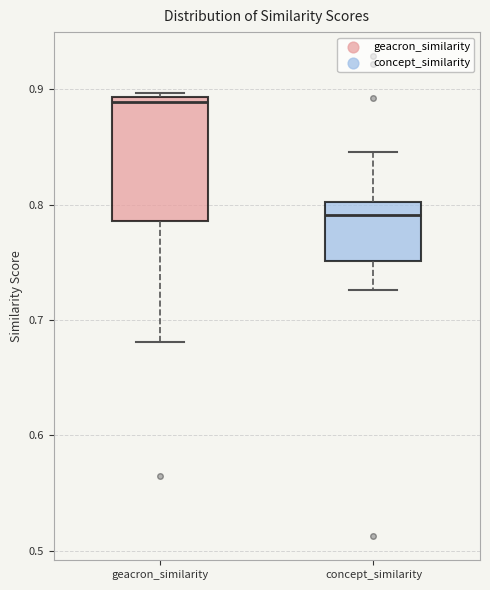

Which box's median line is the highest?

geacron_similarity